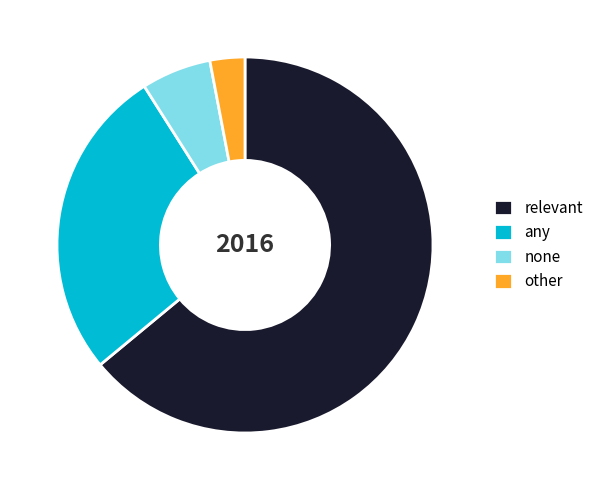

Is there any slice that represents more than half of the pie?

Yes